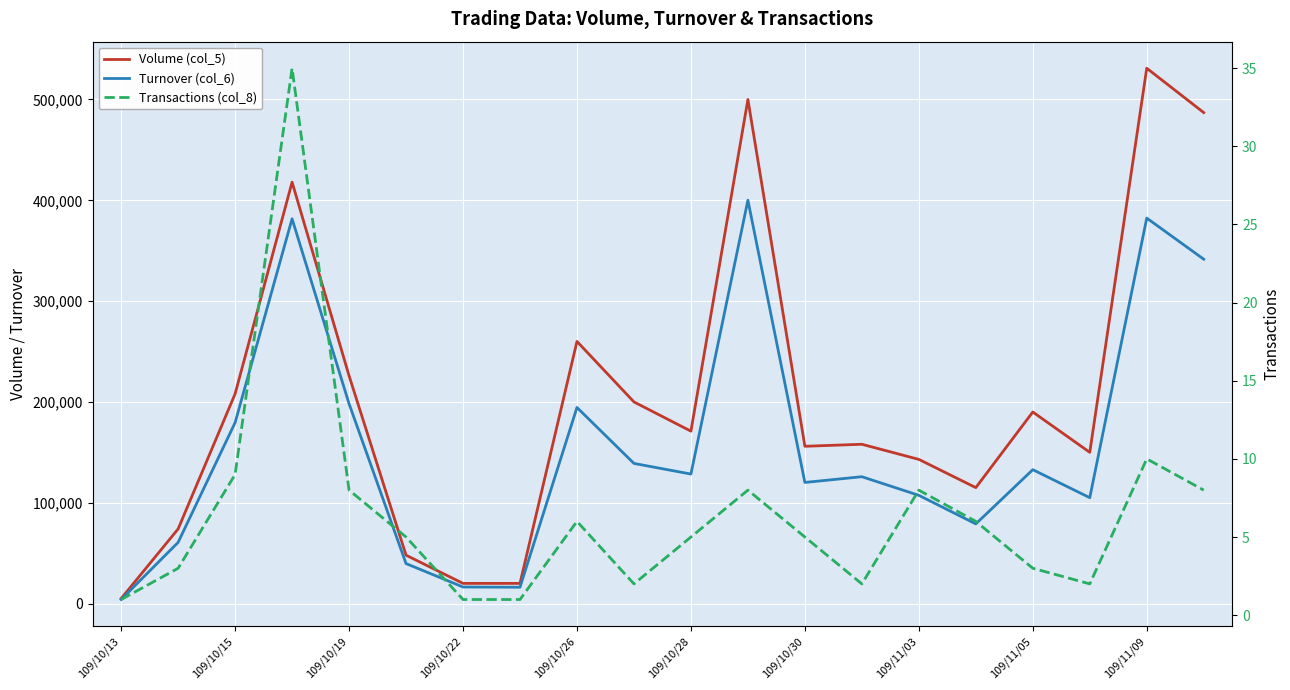

True or false: Transactions (col_8) and Turnover (col_6) intersect in this chart.

False